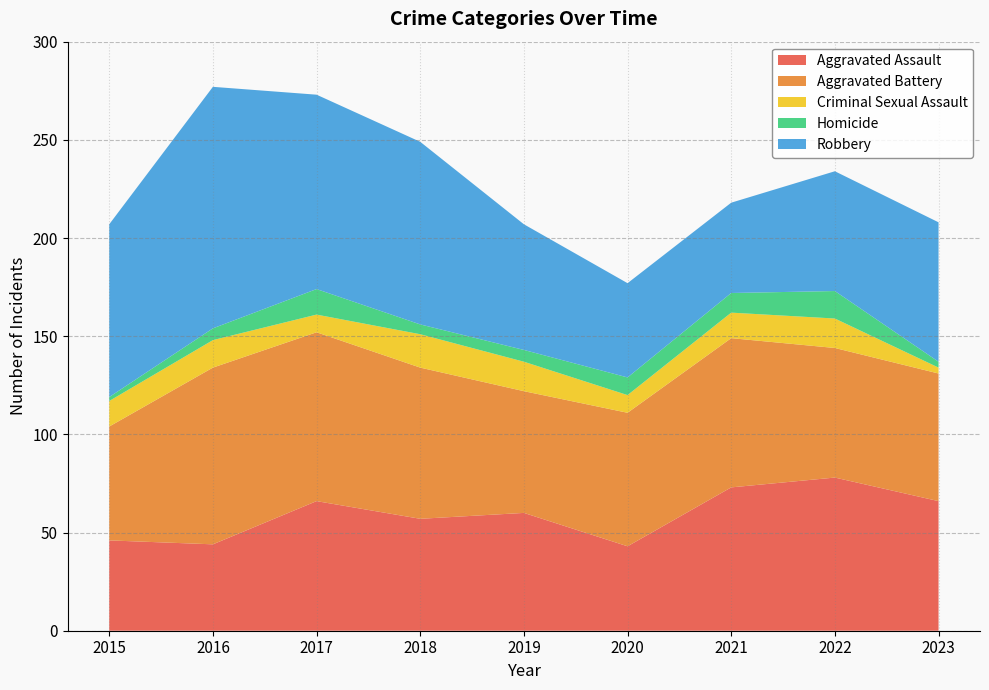

Reading left to right, transcribe all the data shown in this chart.

Aggravated Assault: 2015=46	2016=44	2017=66	2018=57	2019=60	2020=43	2021=73	2022=78	2023=66
Aggravated Battery: 2015=58	2016=90	2017=86	2018=77	2019=62	2020=68	2021=76	2022=66	2023=65
Criminal Sexual Assault: 2015=13	2016=14	2017=9	2018=17	2019=15	2020=9	2021=13	2022=15	2023=3
Homicide: 2015=2	2016=6	2017=13	2018=5	2019=6	2020=9	2021=10	2022=14	2023=3
Robbery: 2015=88	2016=123	2017=99	2018=93	2019=64	2020=48	2021=46	2022=61	2023=71